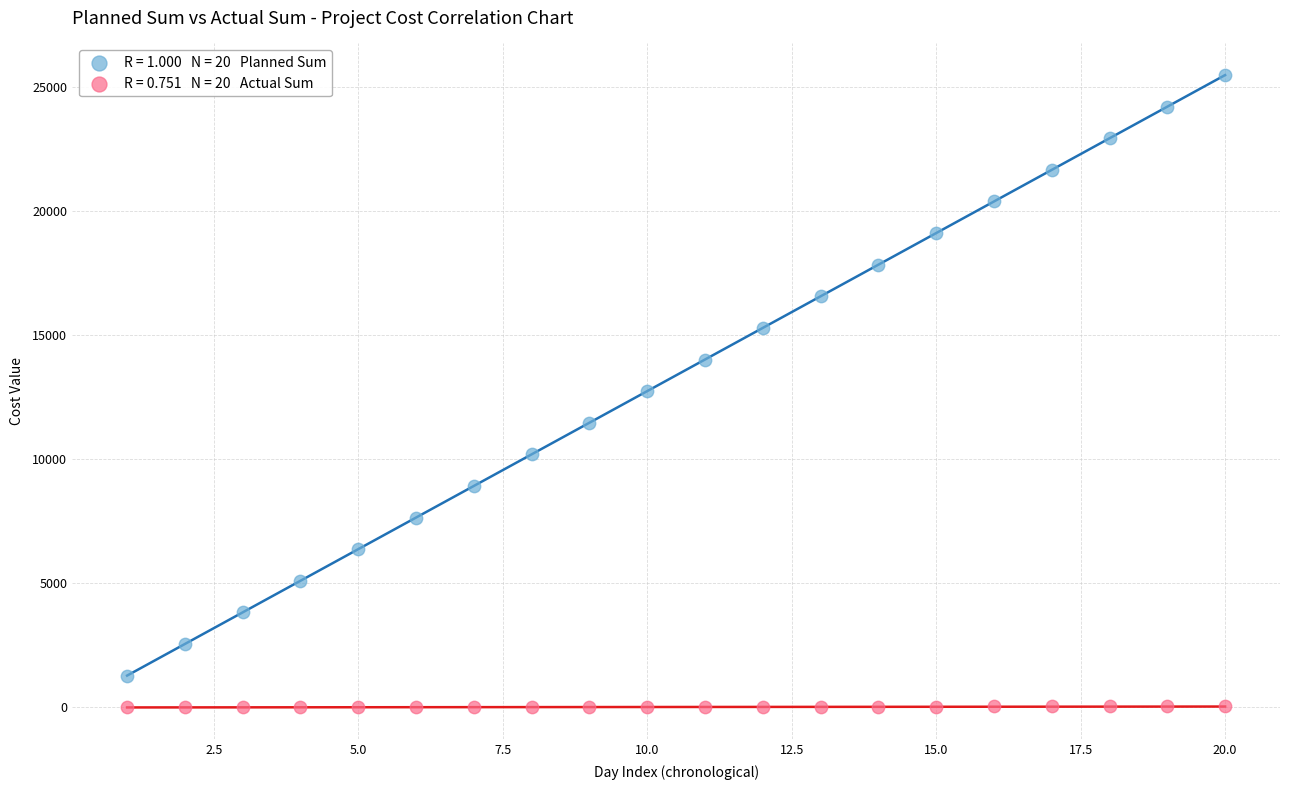

Across all data points, what is the range of X values (max minus min)?

19.0